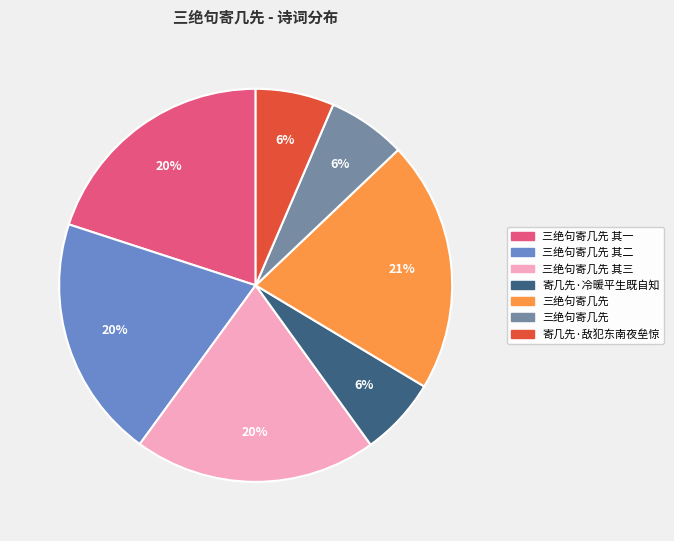

Does any single category account for the majority?

No